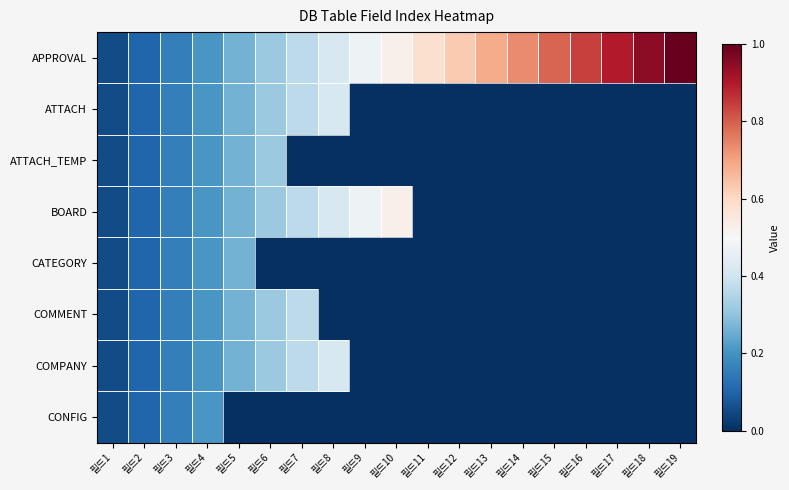

Which series has the largest total across all categories?

APPROVAL